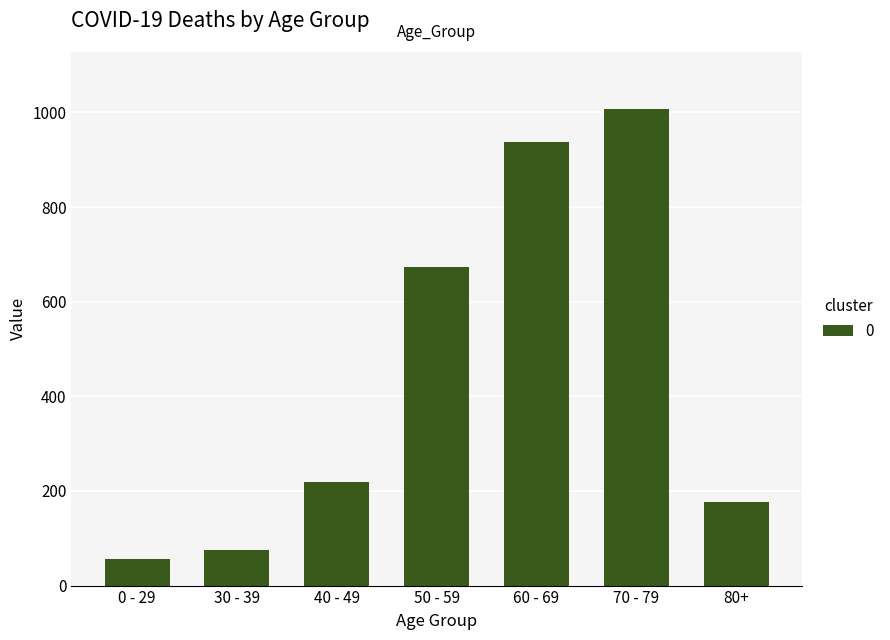

How many categories are shown in the chart?

7